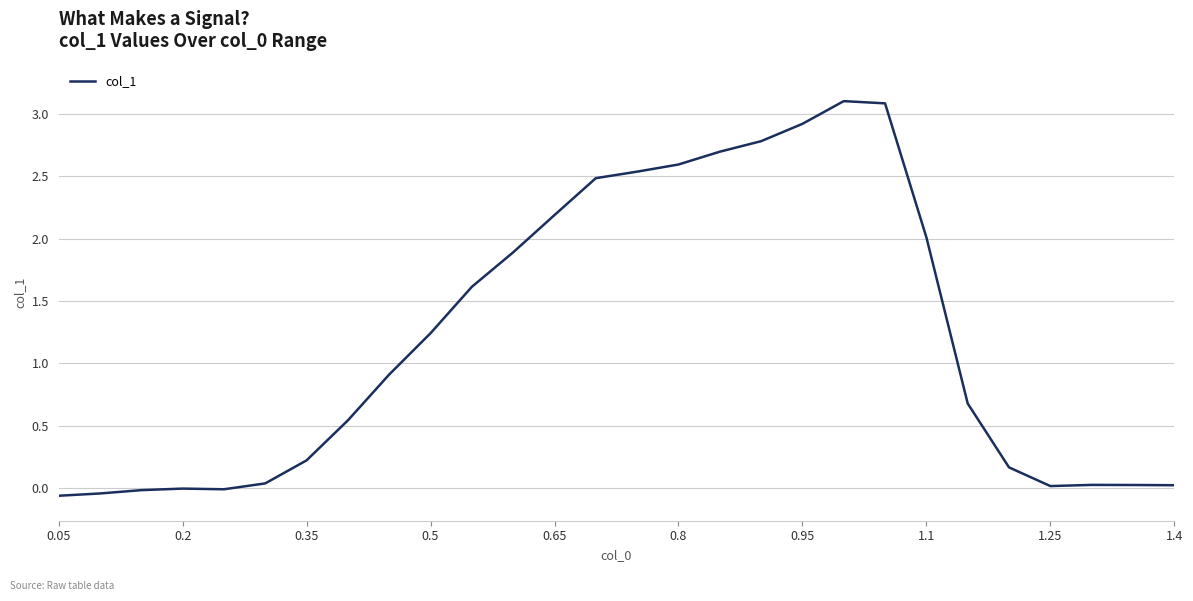

What is the difference between the maximum and minimum values?

3.2